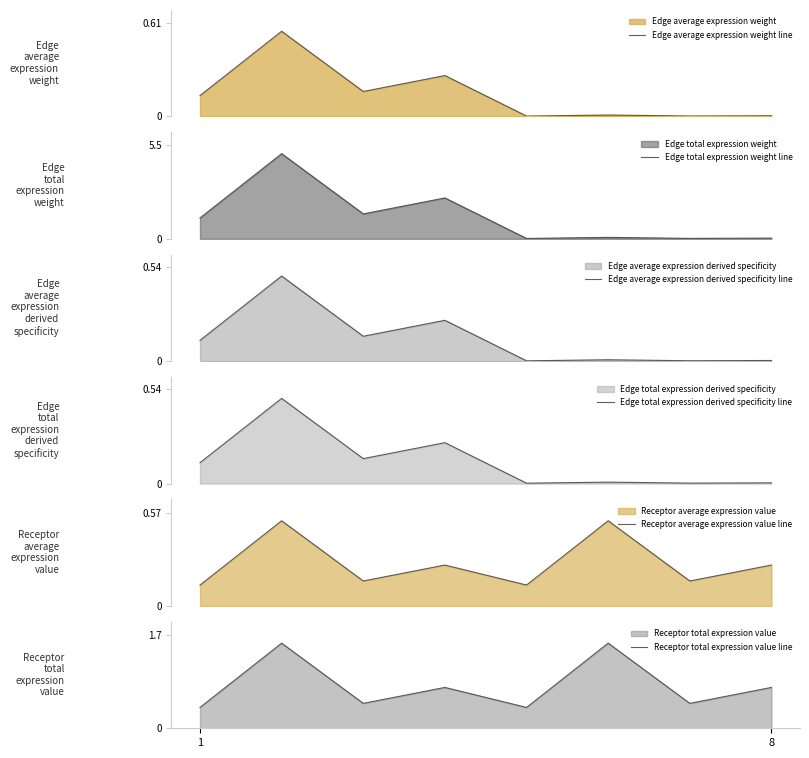

What is the highest value of the Edge total expression weight line series?

5.0